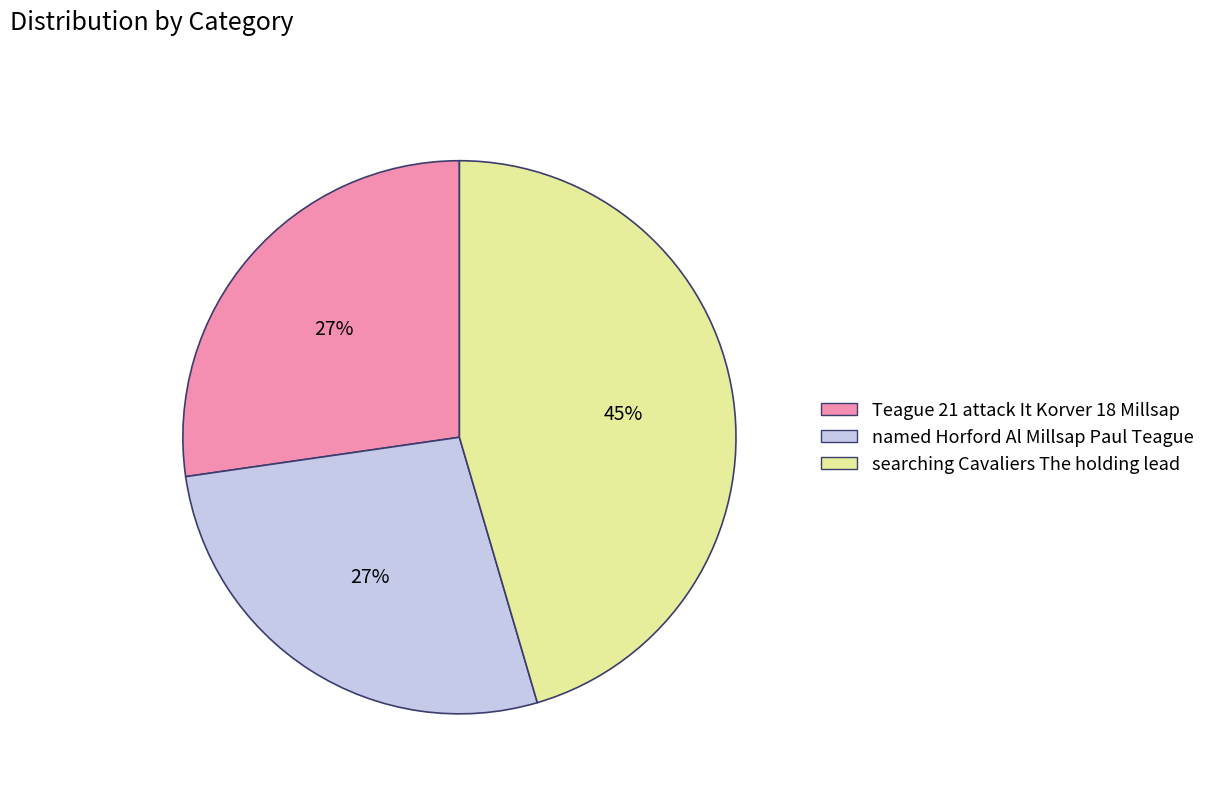

Between searching Cavaliers The holding lead and named Horford Al Millsap Paul Teague, which is larger?

searching Cavaliers The holding lead